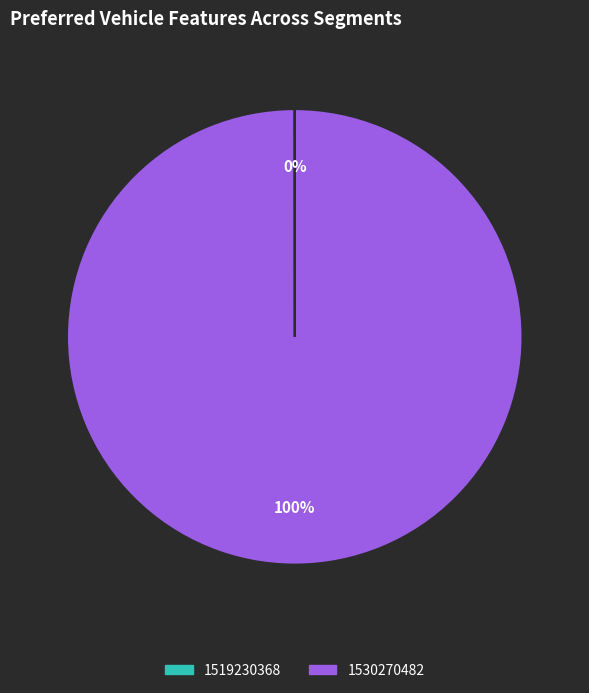

Does any single category account for the majority?

Yes